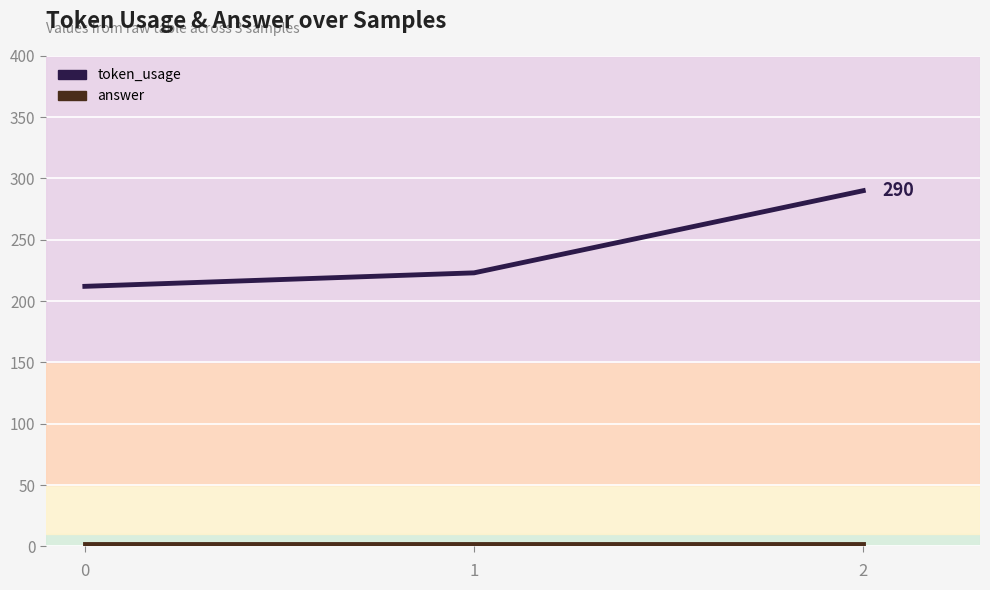

How many data points does each series have?

3